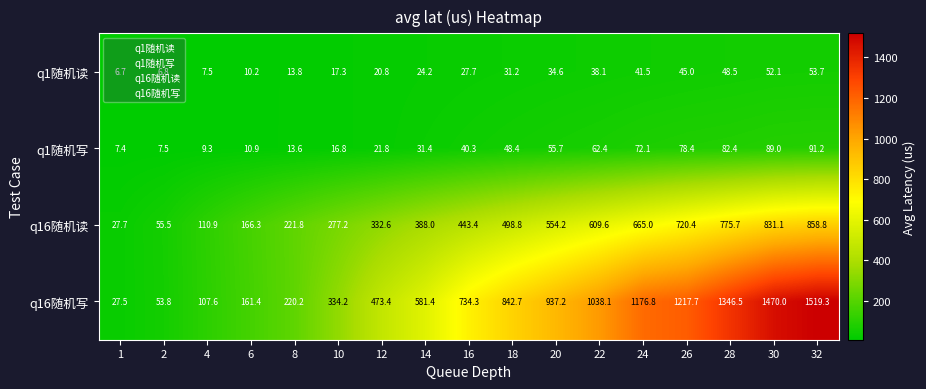

What is the total value across all series at 22?

1748.2